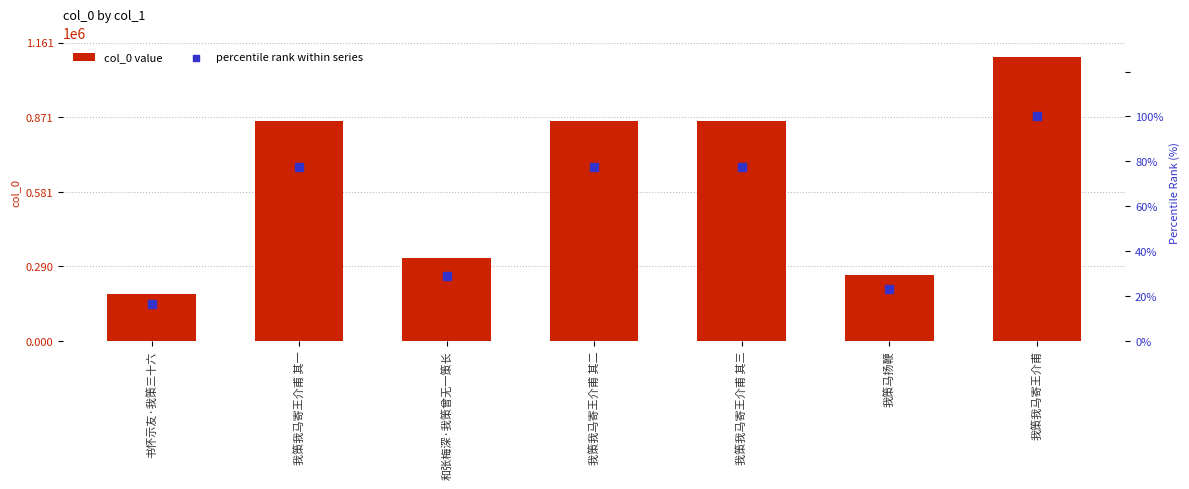

Which series has the widest spread of Y values?

col_0 value